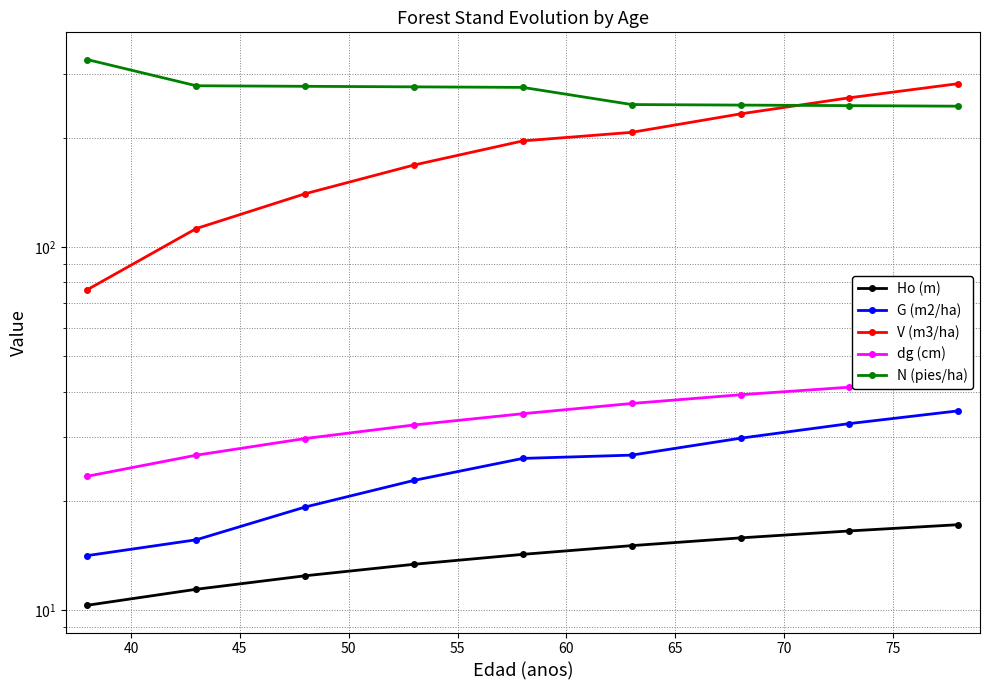

Is the value of dg (cm) at 50 greater than the value of Ho (m) at 60?

Yes